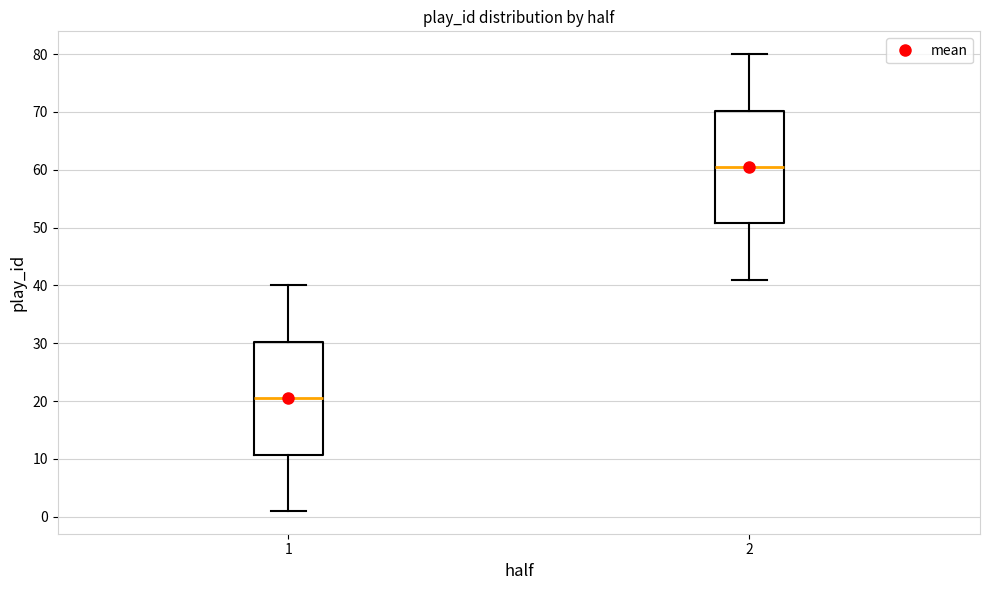

Which box has the lowest median line?

1